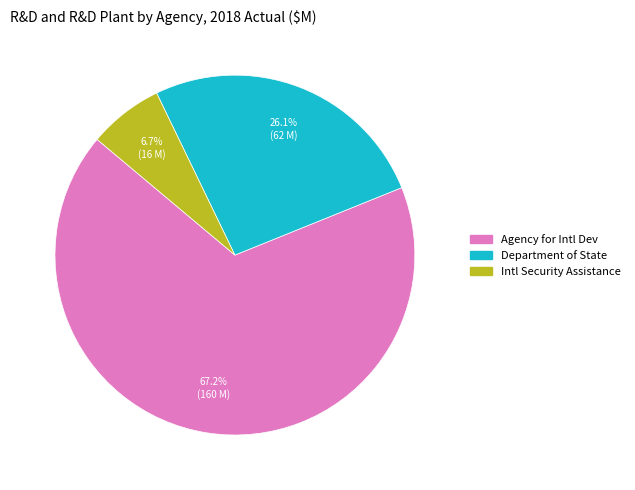

Does any single category account for the majority?

Yes